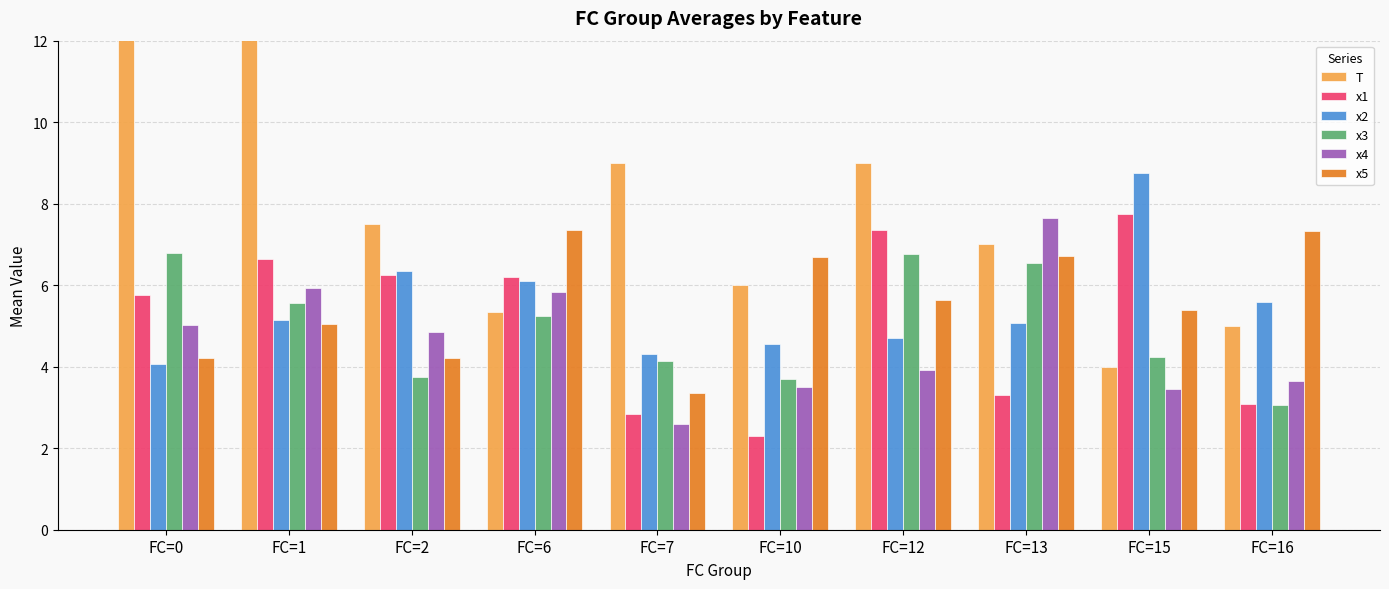

What is the sum of all x3 values?

49.8